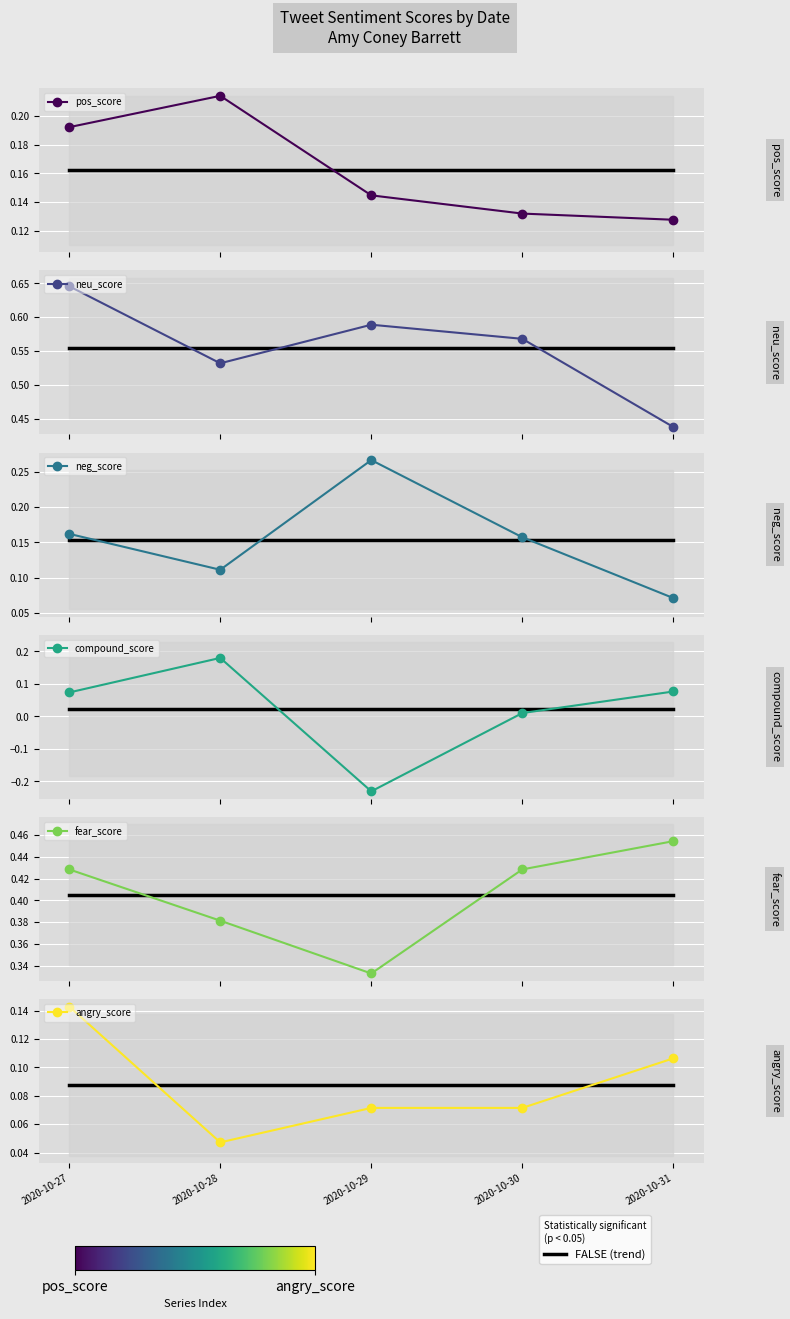

What is the difference between the highest and lowest values at 2020-10-27?

0.6